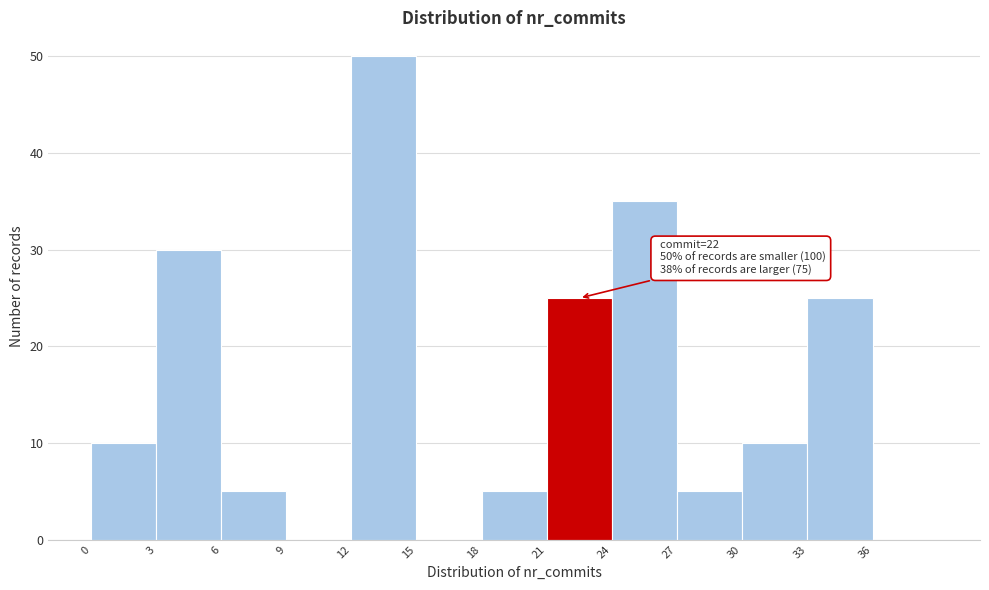

Which range on the x-axis has the tallest bar?

12 to 15